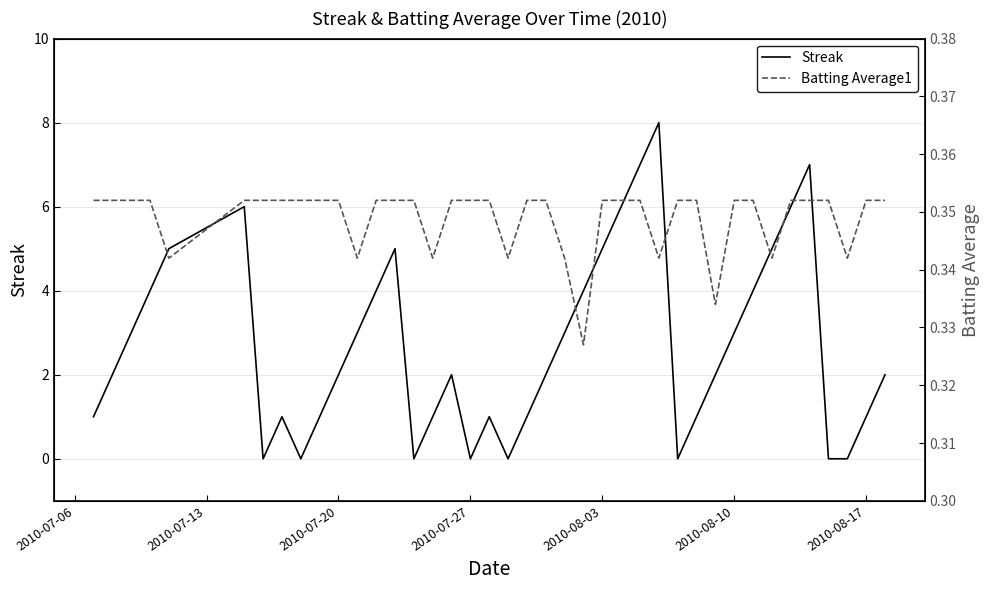

Reading left to right, extract all data points from this chart.

Streak: 1.0	2.0	3.0	4.0	5.0	6.0	0.0	1.0	0.0	1.0	2.0	3.0	4.0	5.0	0.0	1.0	2.0	0.0	1.0	0.0	1.0	2.0	3.0	4.0	5.0	6.0	7.0	8.0	0.0	1.0	2.0	3.0	4.0	5.0	6.0	7.0	0.0	0.0	1.0	2.0
Batting Average1: 0.4	0.4	0.4	0.4	0.3	0.4	0.4	0.4	0.4	0.4	0.4	0.3	0.4	0.4	0.4	0.3	0.4	0.4	0.4	0.3	0.4	0.4	0.3	0.3	0.4	0.4	0.4	0.3	0.4	0.4	0.3	0.4	0.4	0.3	0.4	0.4	0.4	0.3	0.4	0.4